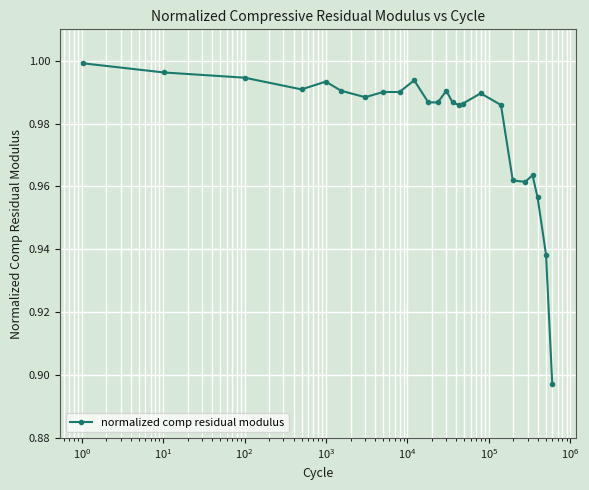

True or false: the data has more than 2 interior local peaks.

True